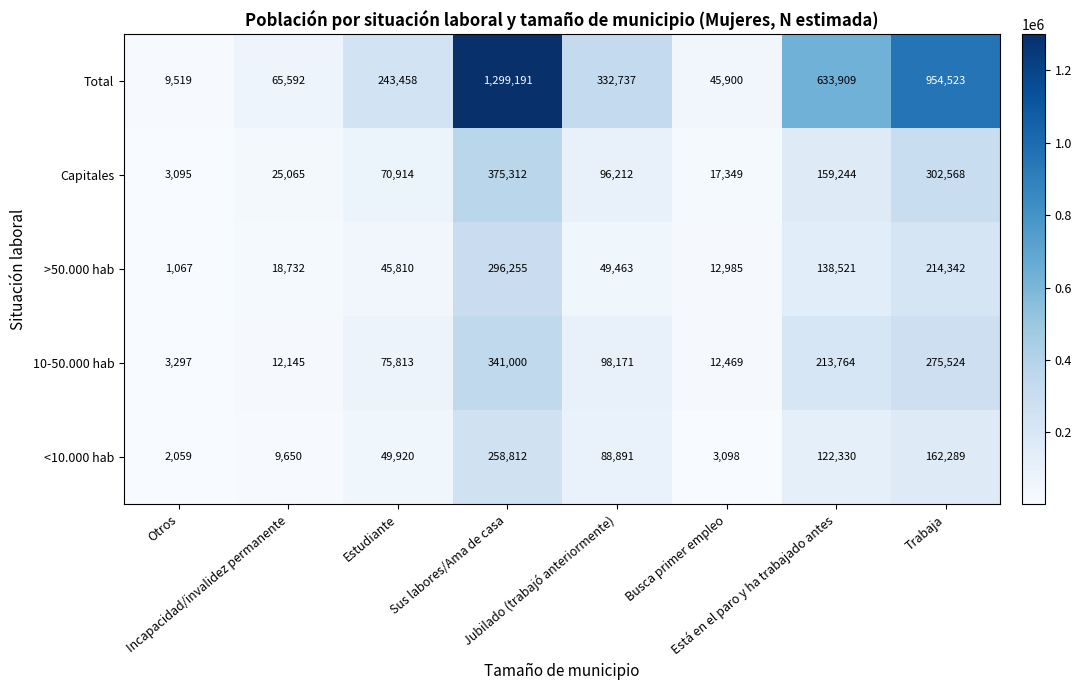

List the series in order of their peak value, highest first.

Total, Capitales, 10-50.000 hab, >50.000 hab, <10.000 hab